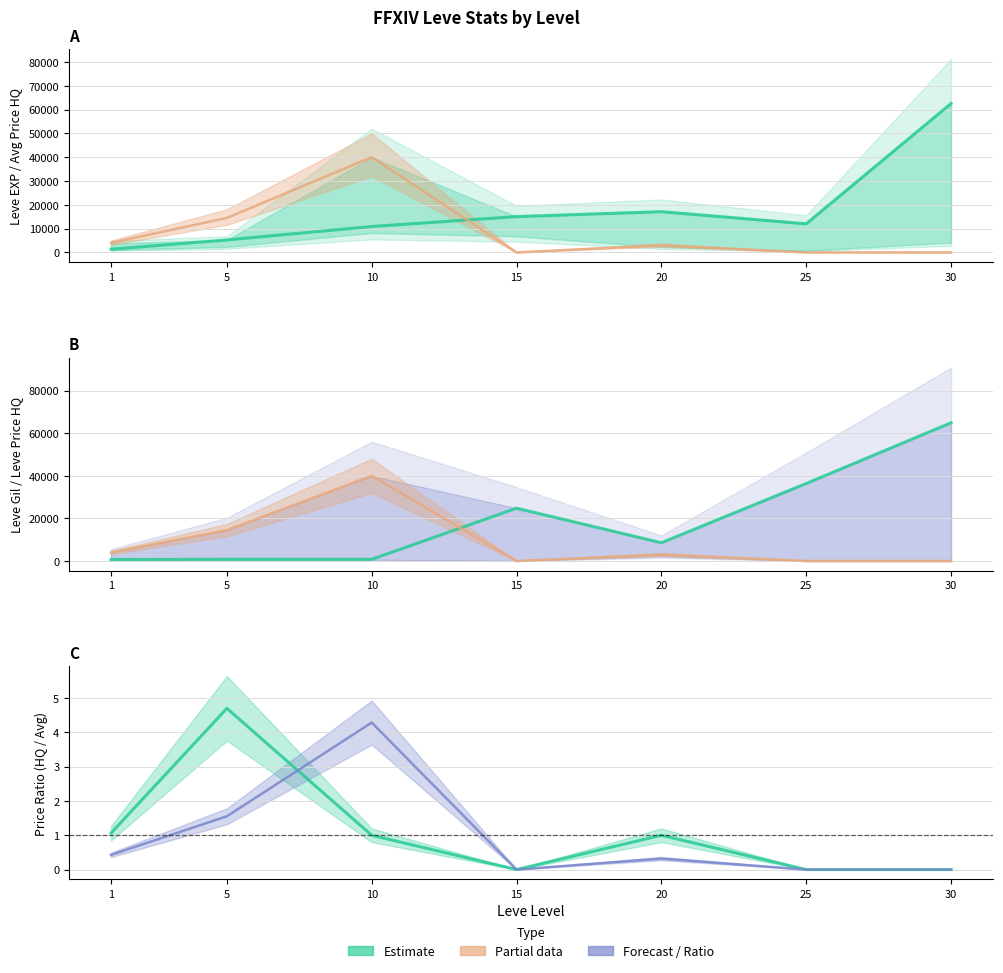

List the labels in order of Leve EXP value, largest first.

30, 20, 15, 25, 10, 5, 1